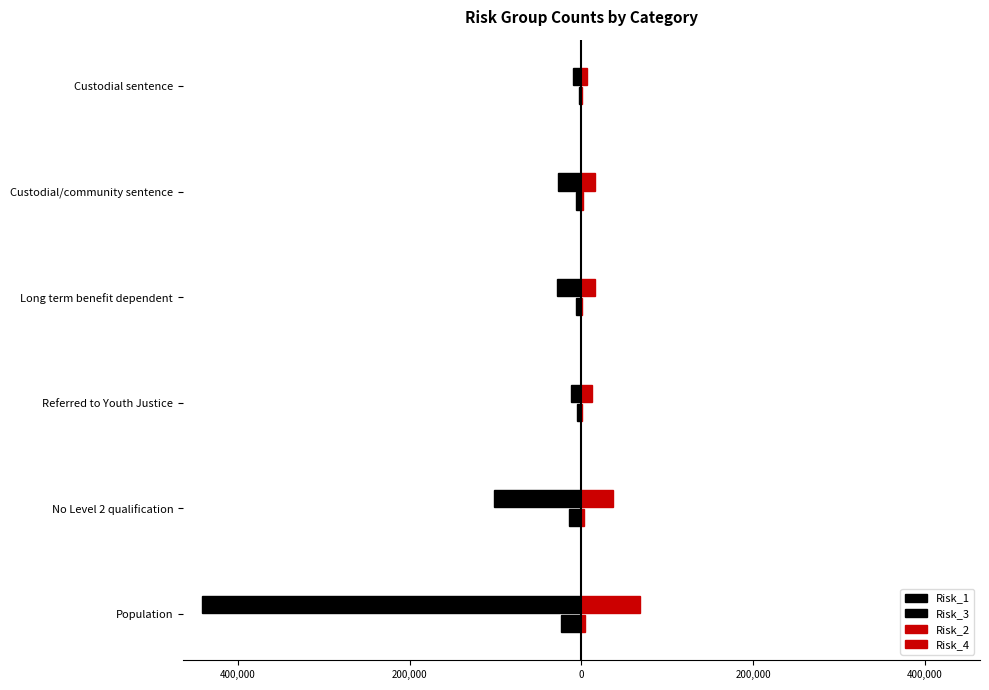

How many data points in Risk_3 are above -6597?

2